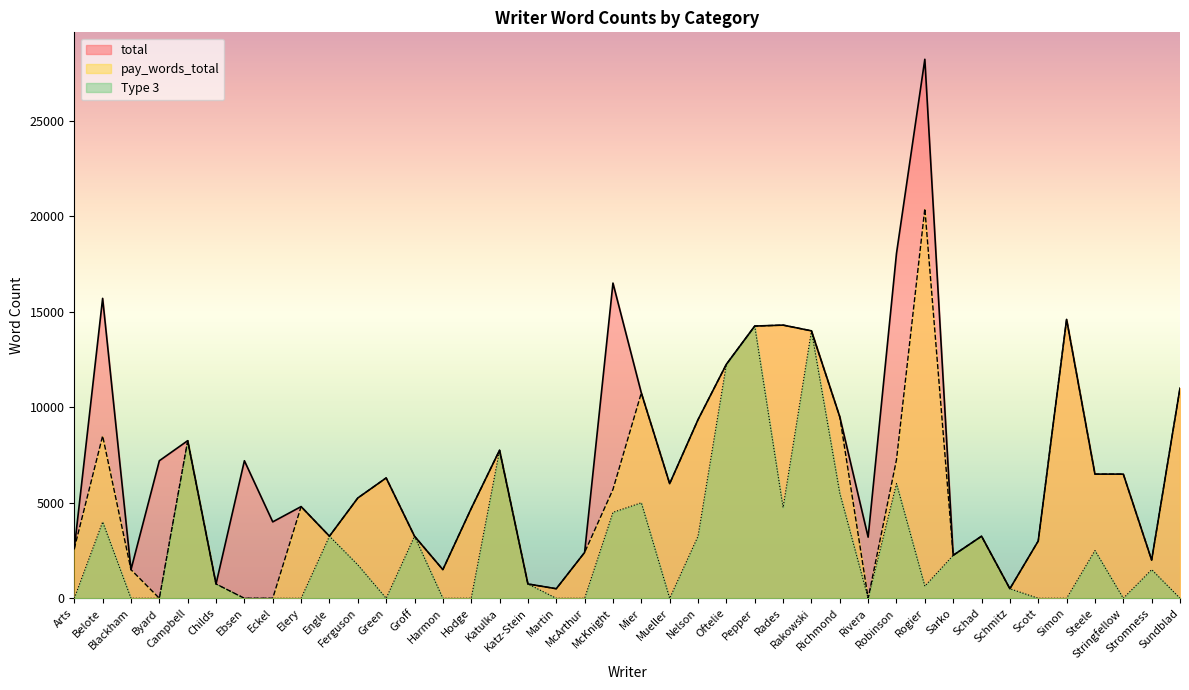

What are all the series names shown in the legend?

total, pay_words_total, Type 3